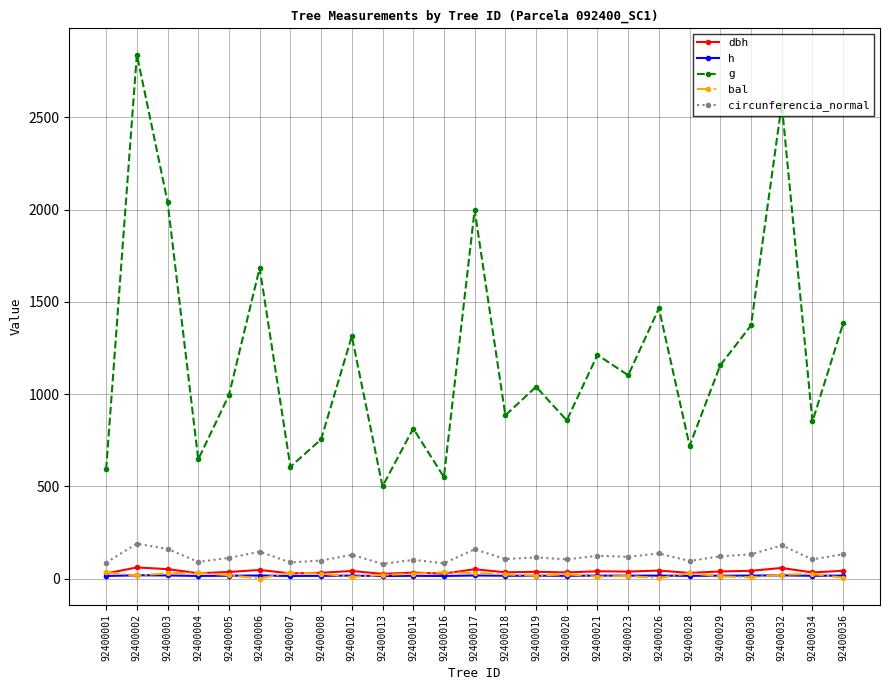

True or false: g has more than 2 interior local peaks.

True